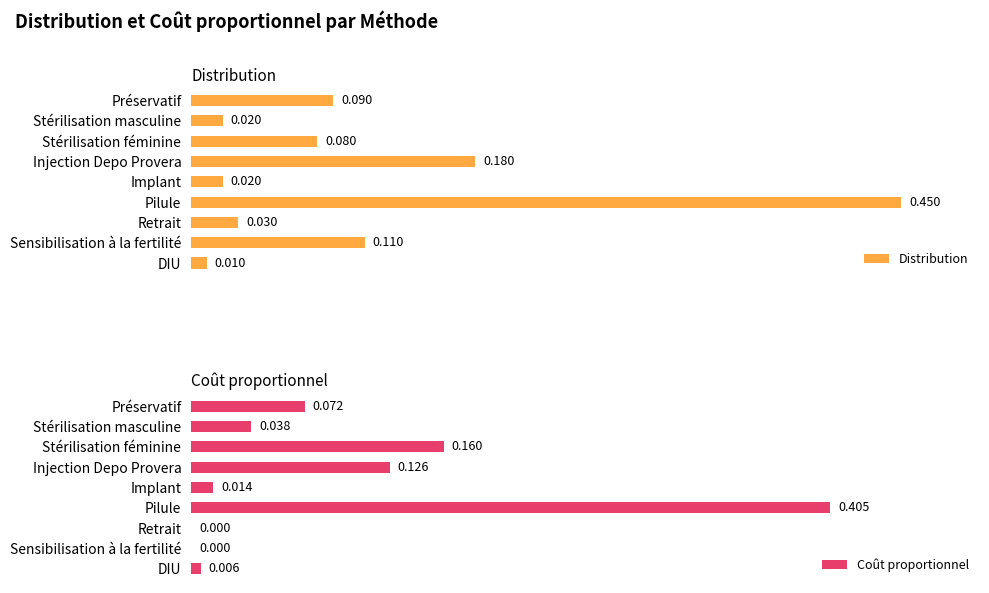

Count the number of data series in this chart.

2